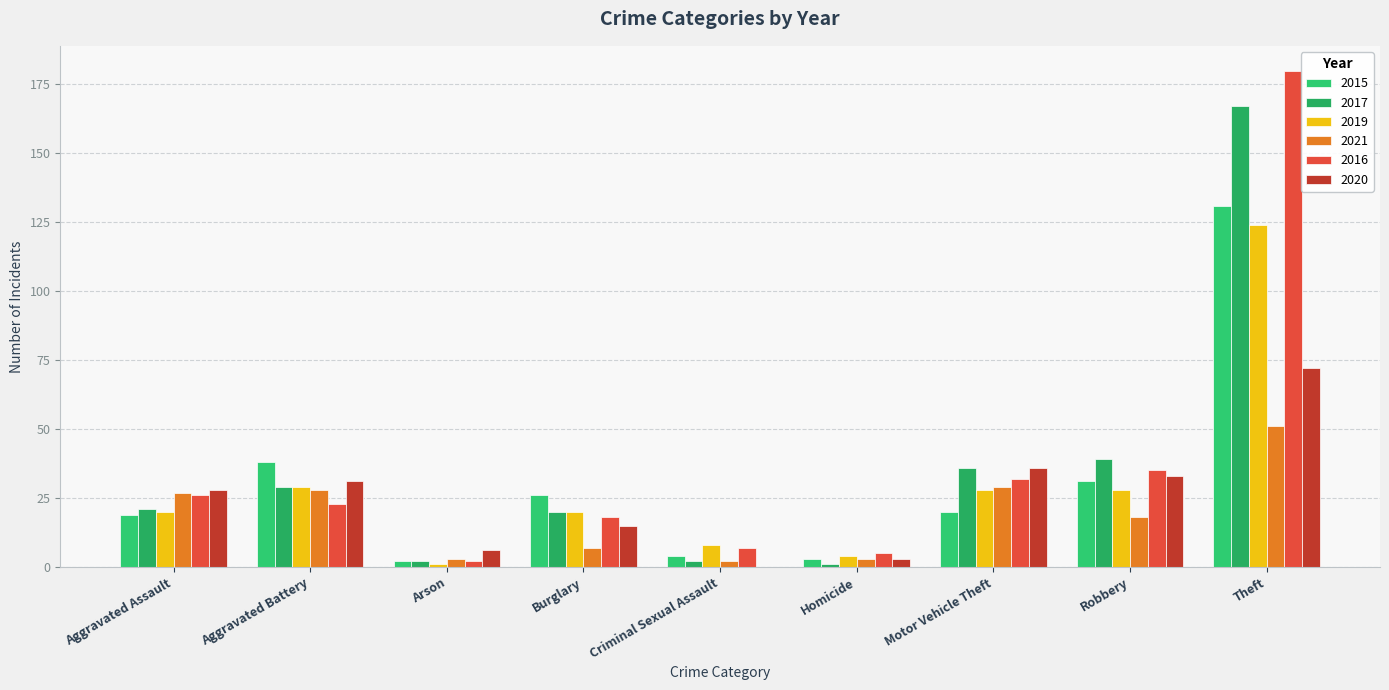

Rank the series by their maximum value, from lowest to highest.

2021, 2020, 2019, 2015, 2017, 2016